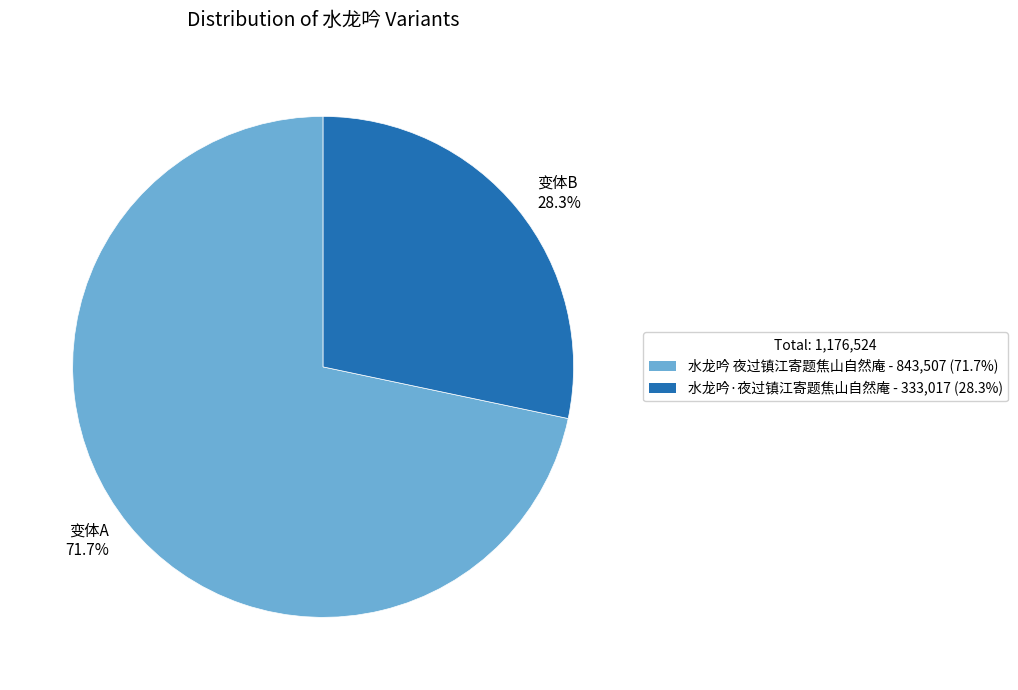

Do 变体A 71.7% and 变体B 28.3% together represent more than half of the pie?

Yes